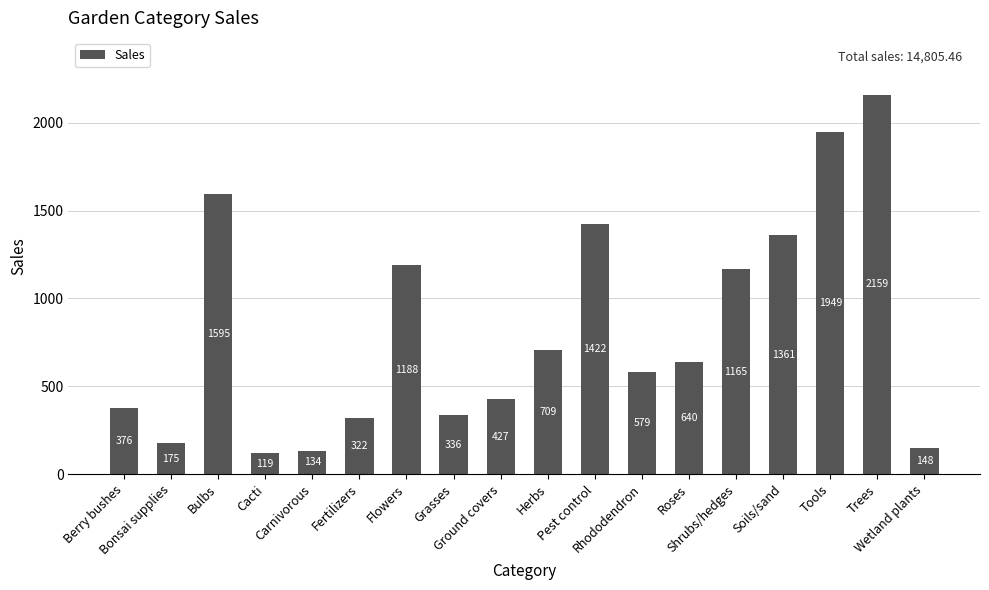

Where does the data first go above 639?

Bulbs